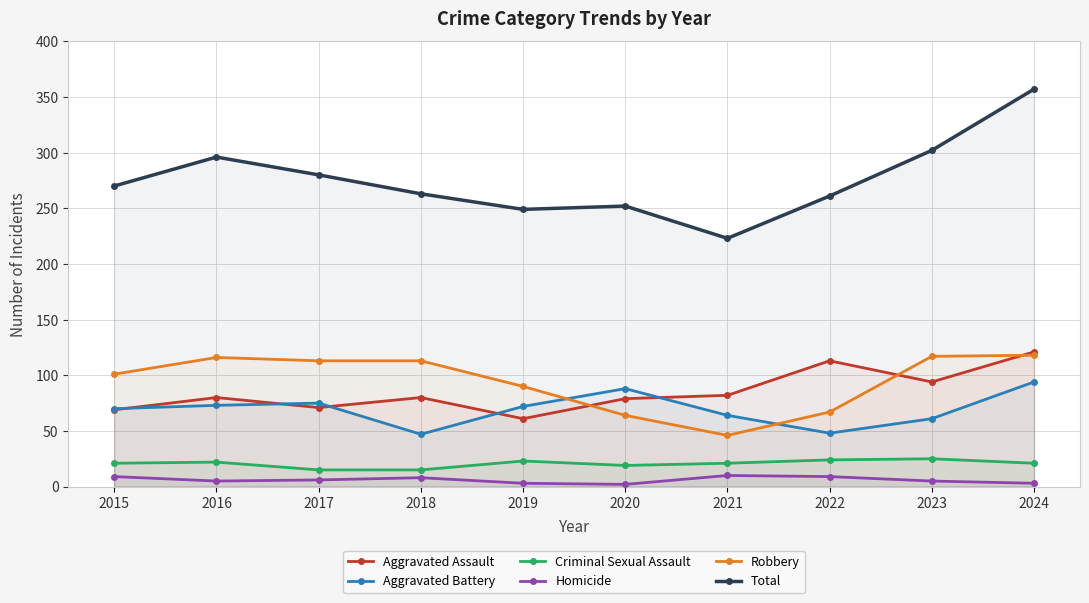

At how many categories does at least one series exceed 253?

7